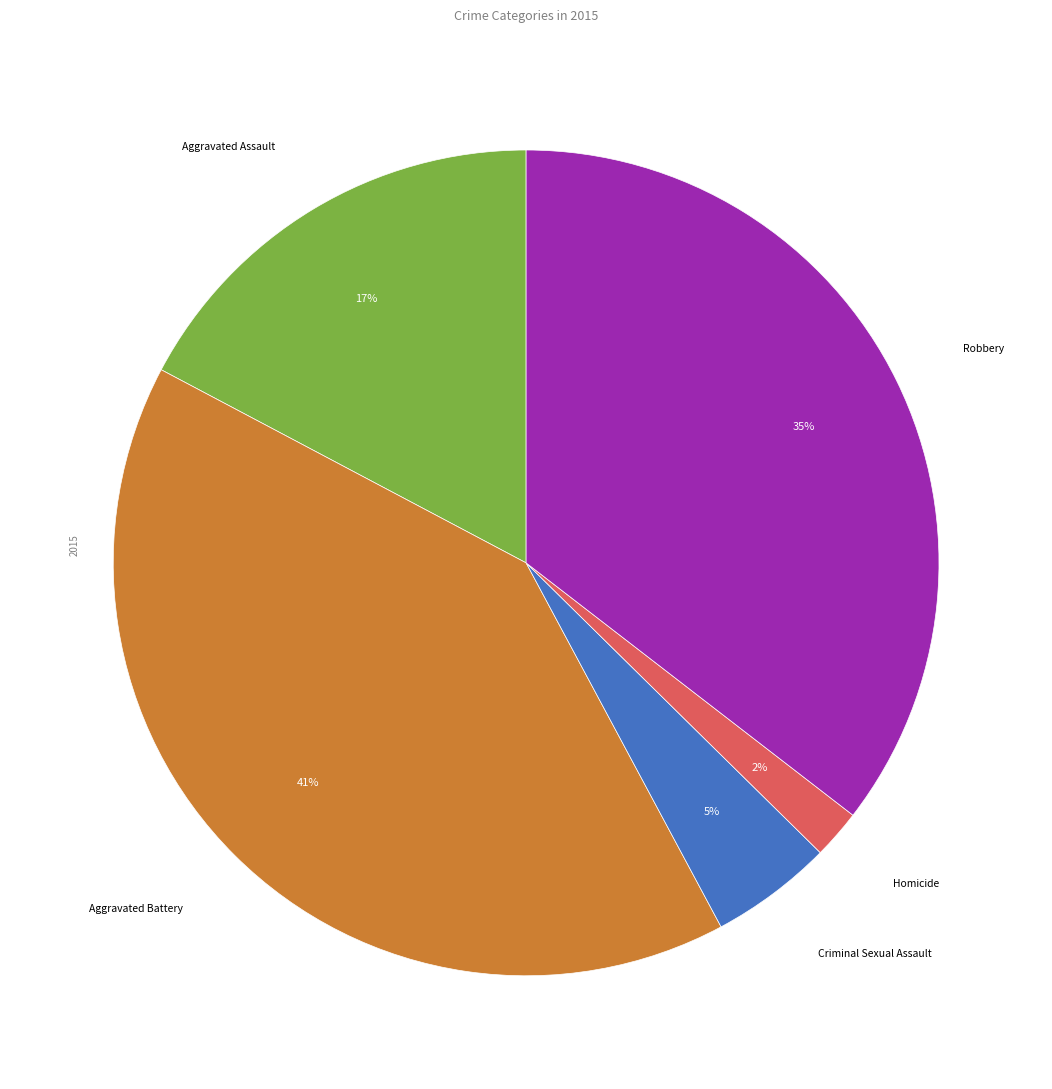

Is there a majority slice in this chart?

No